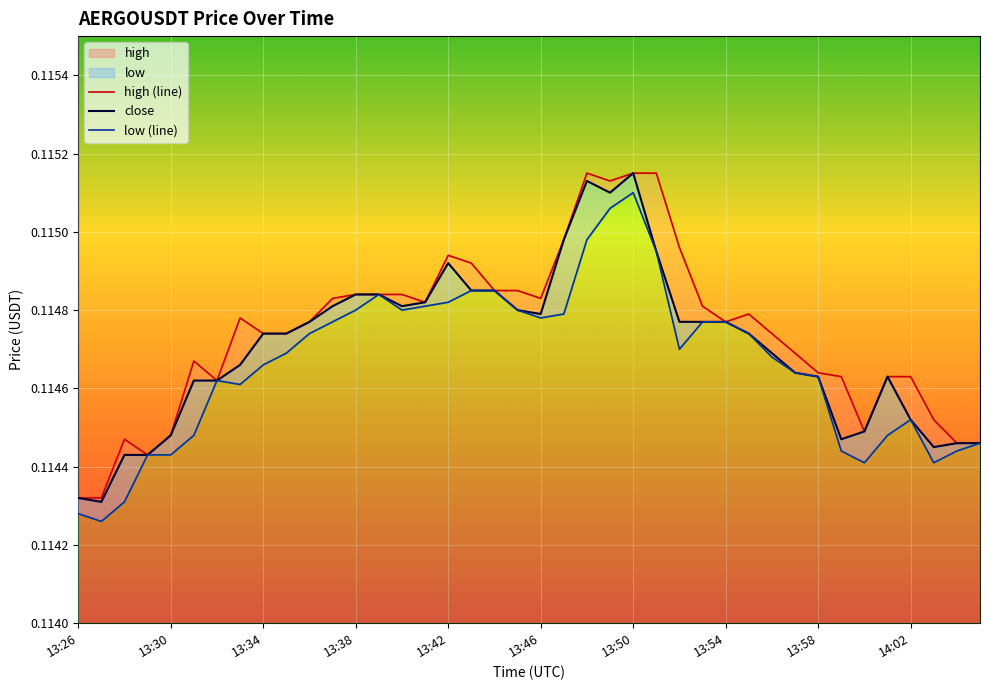

What is the average value of the high (line) series?

0.1